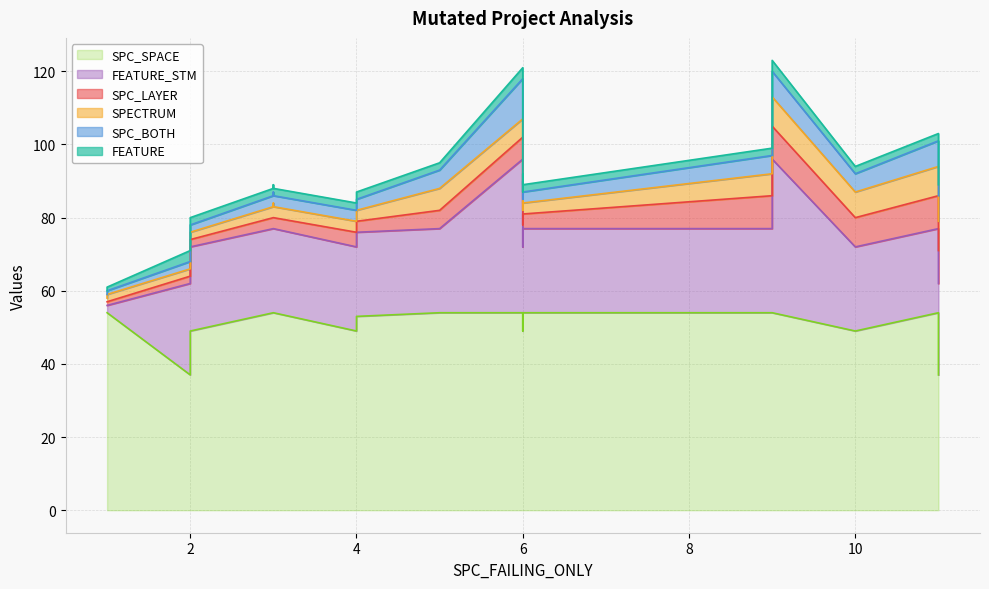

List the series in order of their peak value, highest first.

SPC_SPACE, FEATURE_STM, SPC_BOTH, SPC_LAYER, SPECTRUM, FEATURE